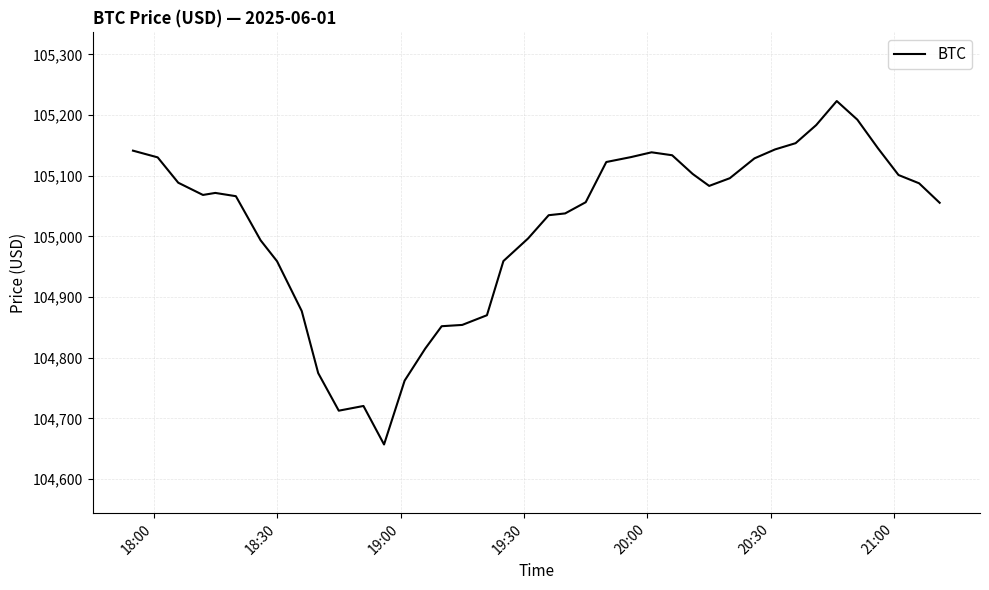

What is the maximum value shown in the chart?

105223.1